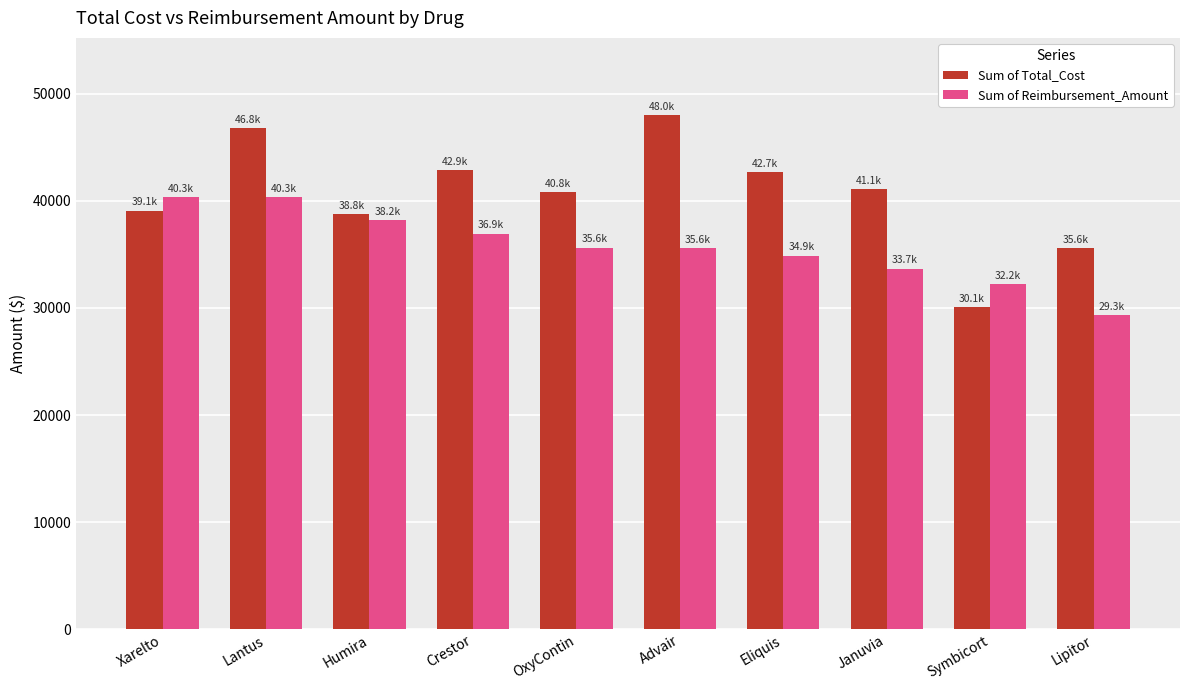

What position from the left is Humira?

3